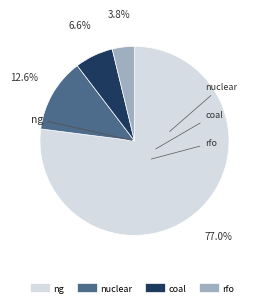

Which slice is the smallest?

rfo